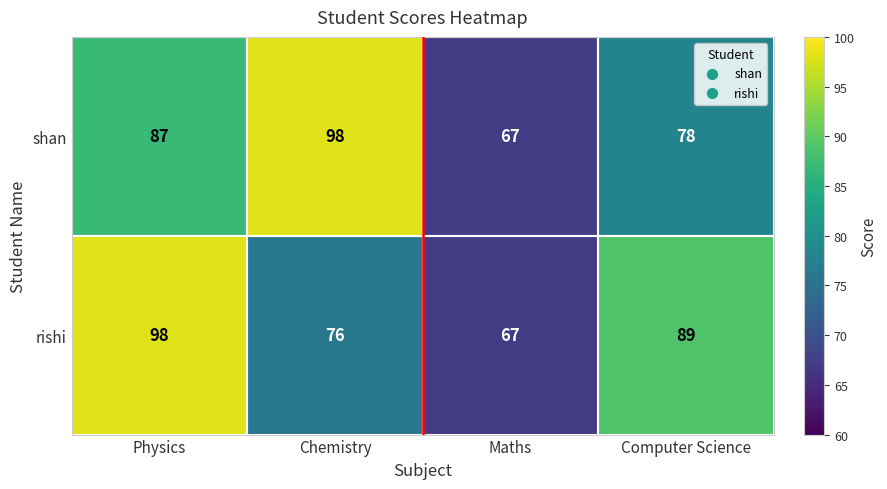

What is the difference between the highest and lowest values at Physics?

11